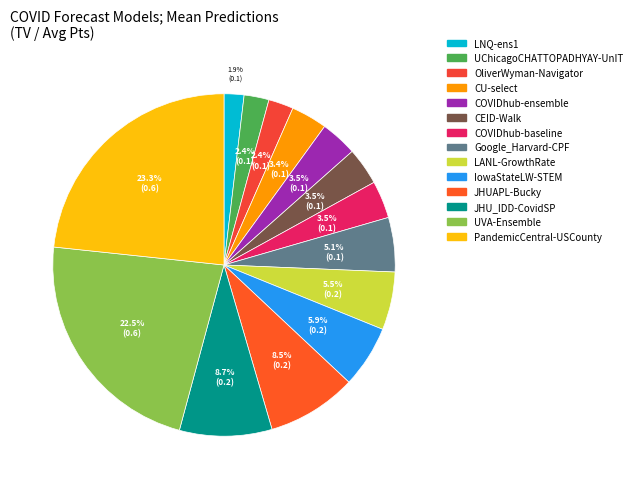

Count the number of slices in the pie.

14